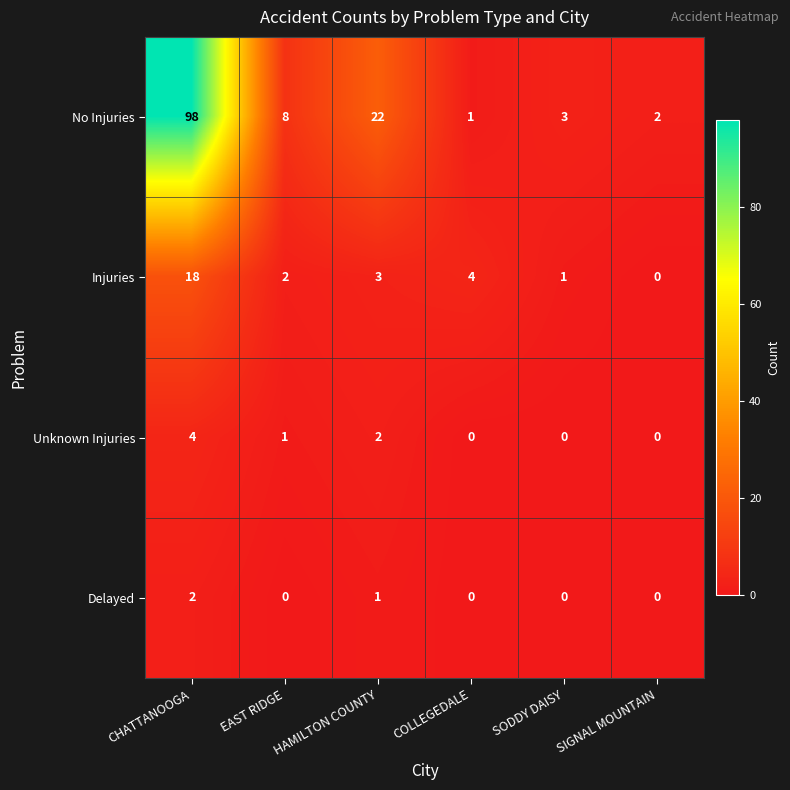

What is the average value of the Injuries series?

5